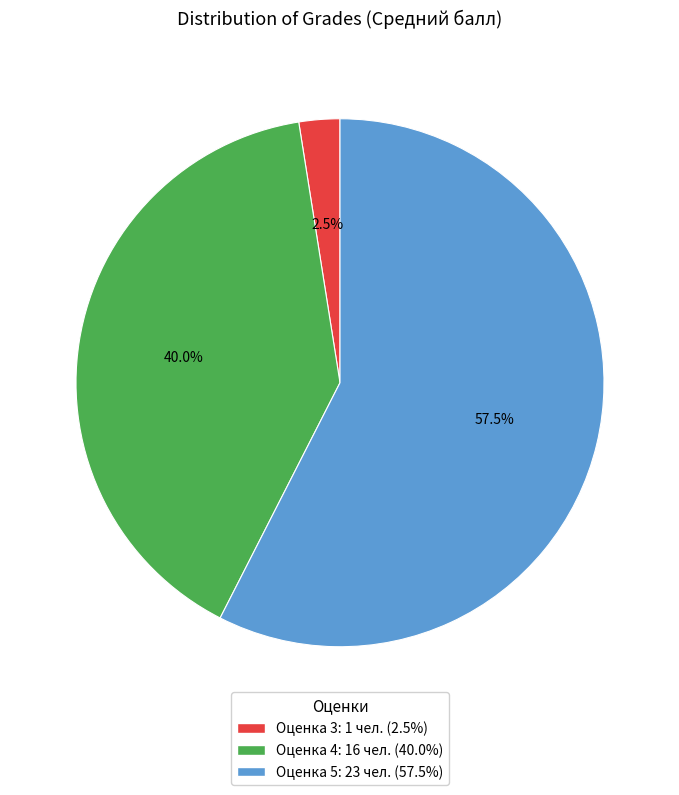

Is there any slice that represents more than half of the pie?

Yes